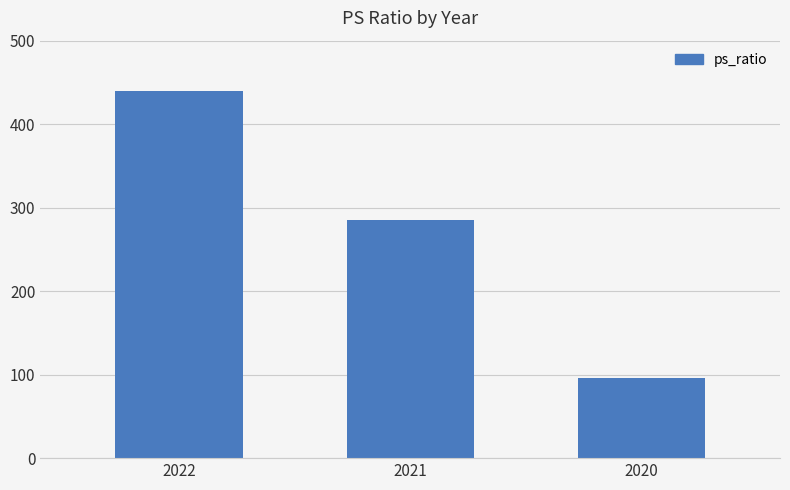

What is the value of the 3rd bar from the left?

96.2